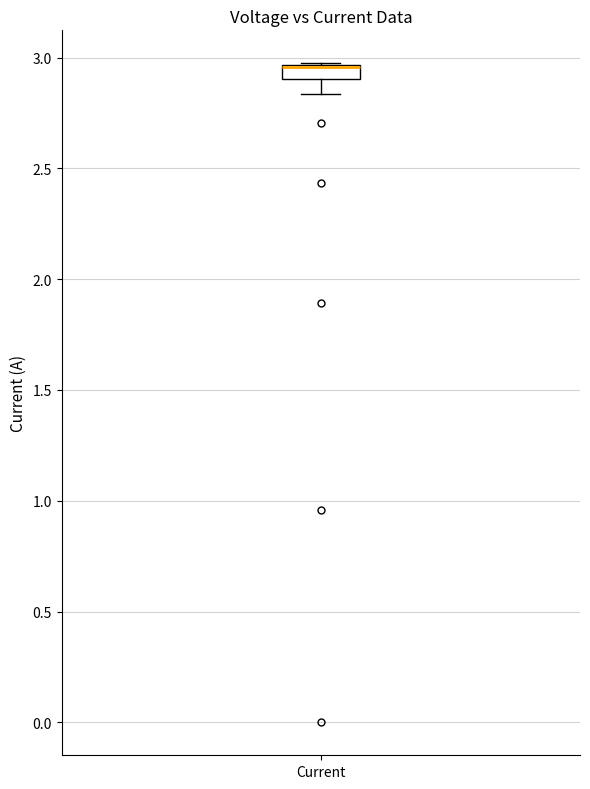

Where does the lower whisker of the box for Current end on the y-axis? The values are not printed on the chart, so give them approximately, as read against the axis.

2.85